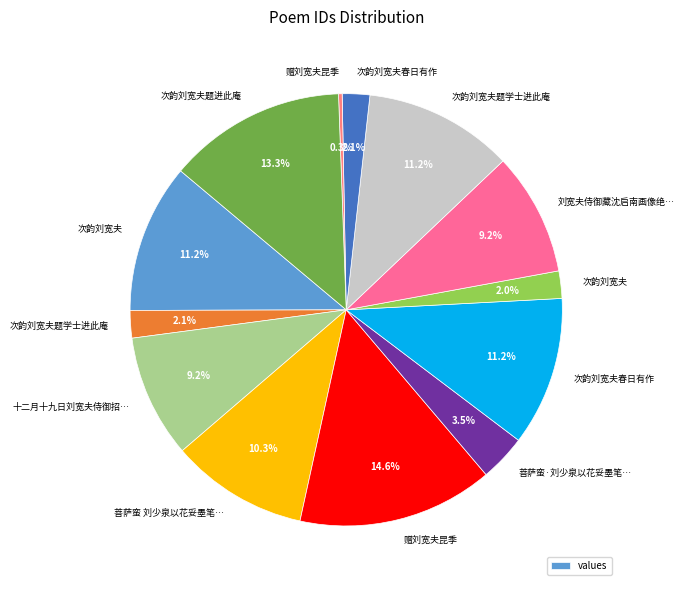

Is there a majority slice in this chart?

No